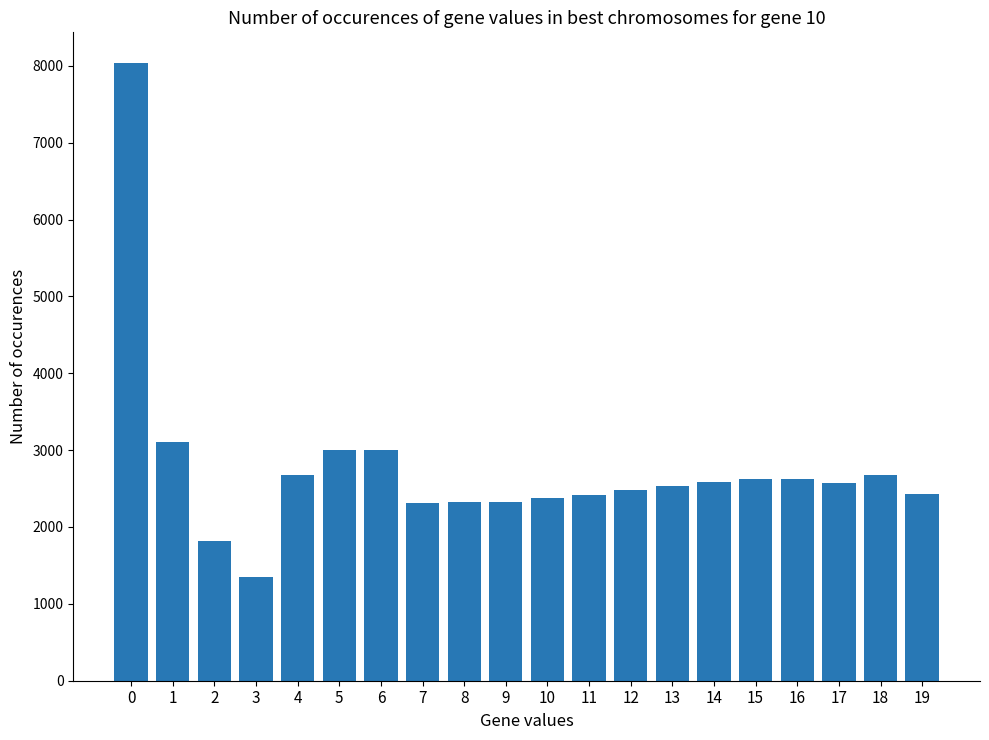

At which category does the chart reach its minimum across all series?

3